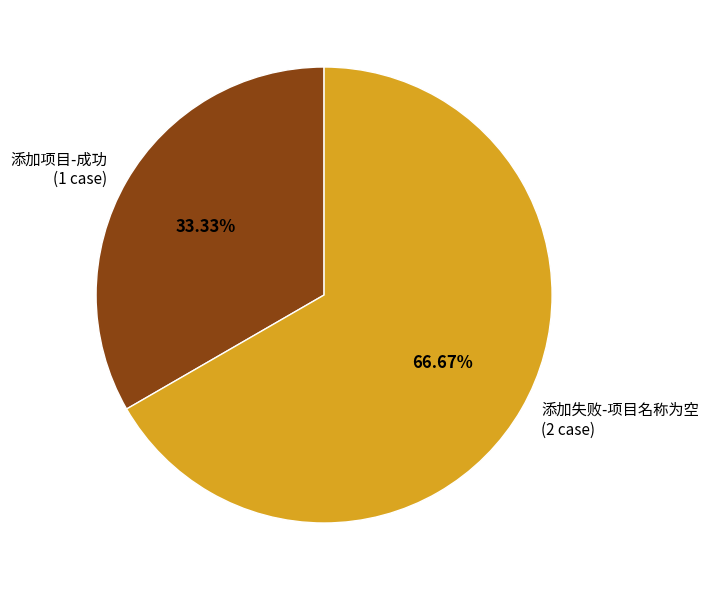

Between 添加失败-项目名称为空 and 添加项目-成功, which is larger?

添加失败-项目名称为空